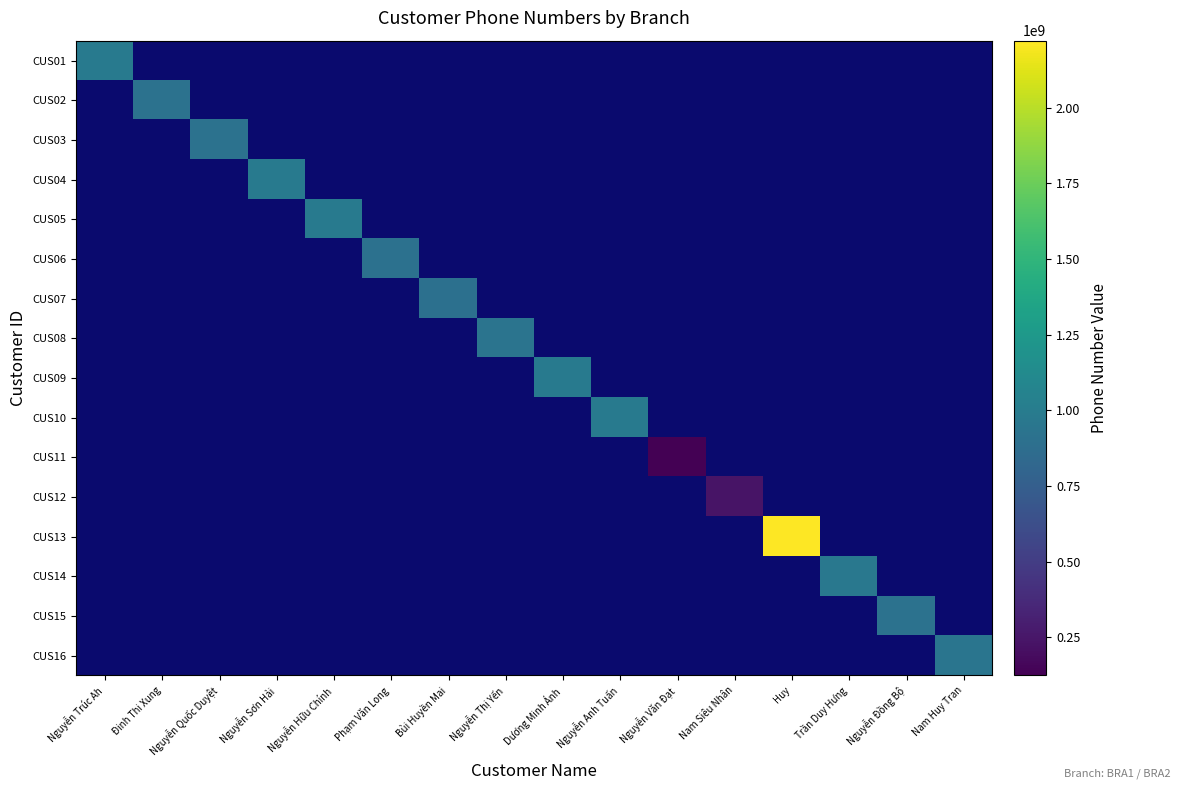

List the labels in order of CUS15 value, smallest first.

Nguyễn Trúc Ah, Ðinh Thi Xung, Nguyễn Quốc Duyệt, Nguyễn Sơn Hải, Nguyễn Hữu Chính, Phạm Văn Long, Bùi Huyền Mai, Nguyễn Thị Yến, Dương Minh Ánh, Nguyễn Anh Tuấn, Nguyễn Văn Đạt, Nam Siêu Nhân, Huy, Trần Duy Hưng, Nguyễn Đồng Bộ, Nam Huy Tran